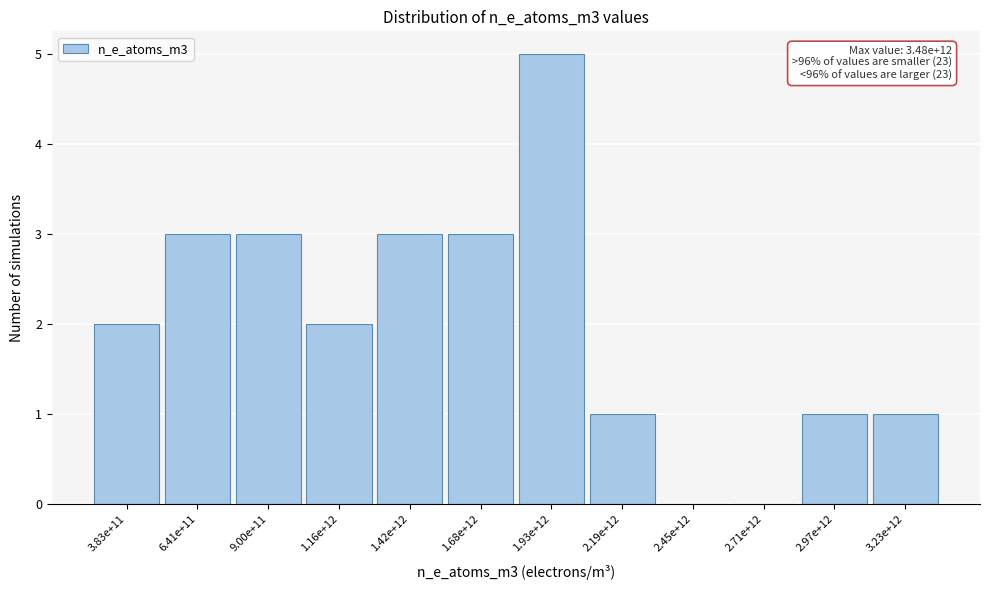

Reading left to right, transcribe all the data shown in this chart.

3.83e+11=2	6.41e+11=3	9.00e+11=3	1.16e+12=2	1.42e+12=3	1.68e+12=3	1.93e+12=5	2.19e+12=1	2.45e+12=0	2.71e+12=0	2.97e+12=1	3.23e+12=1